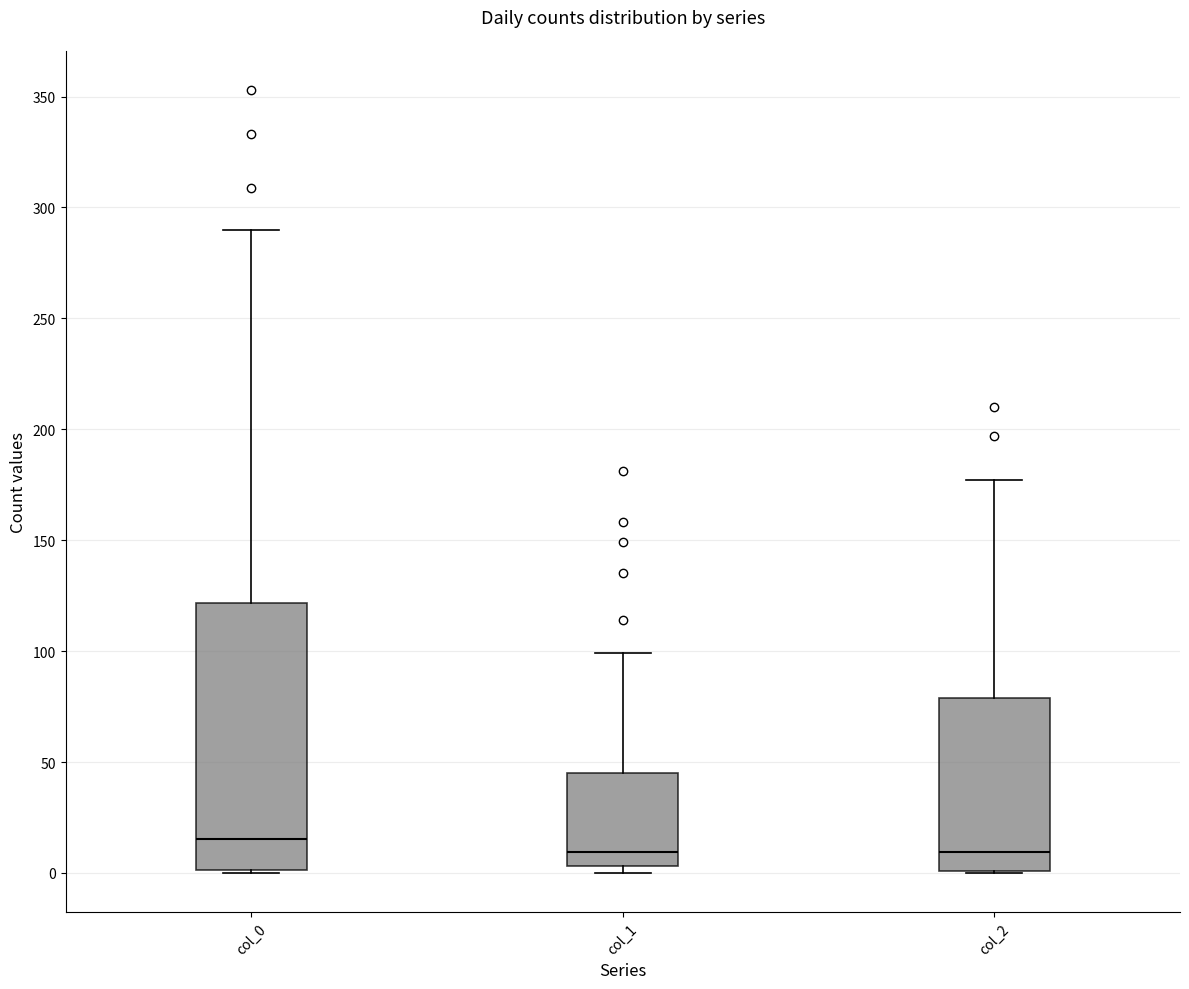

Where does the upper whisker of the box for col_1 end on the y-axis? The values are not printed on the chart, so give them approximately, as read against the axis.

100